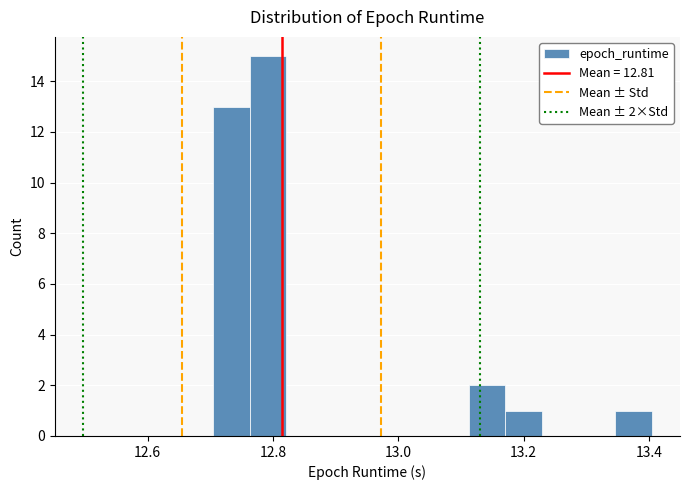

Around what value on the x-axis is the tallest bar? Give the approximate position of its centre, as read against the axis.

12.80